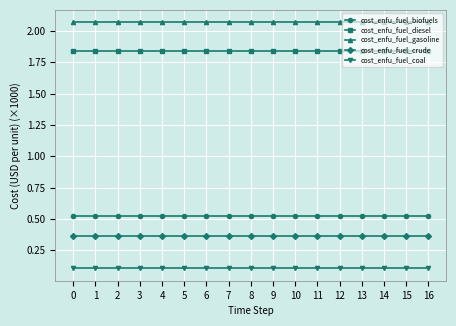

What is the difference between the highest and lowest values at 3?

2.0